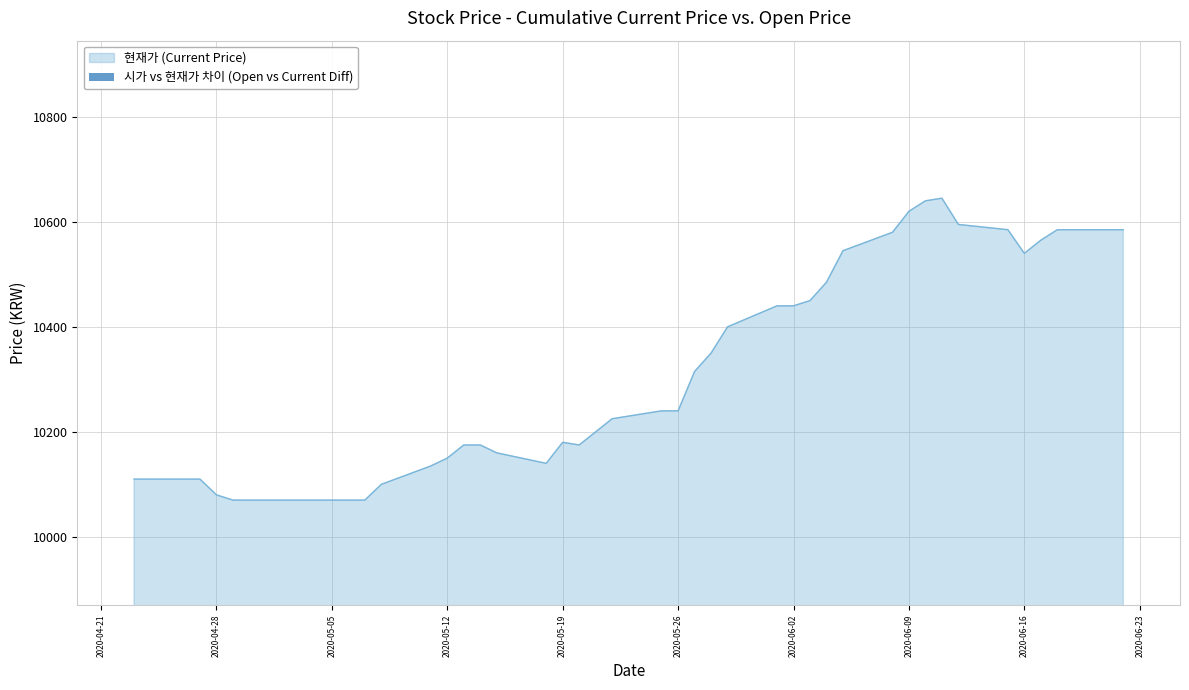

What is the maximum value for 현재가 (Current Price)?

10645